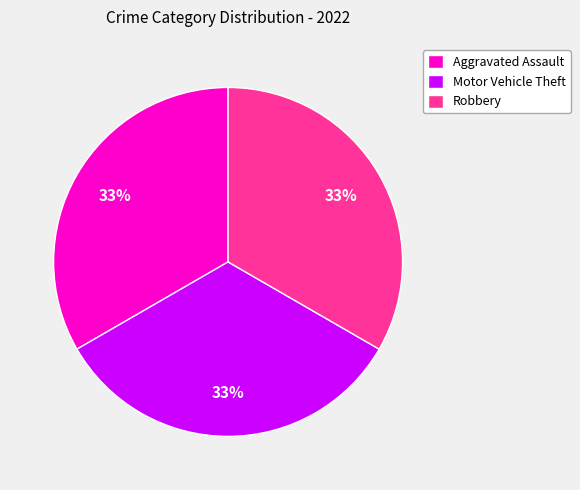

To the nearest percent, what percentage of the pie is Aggravated Assault?

33%